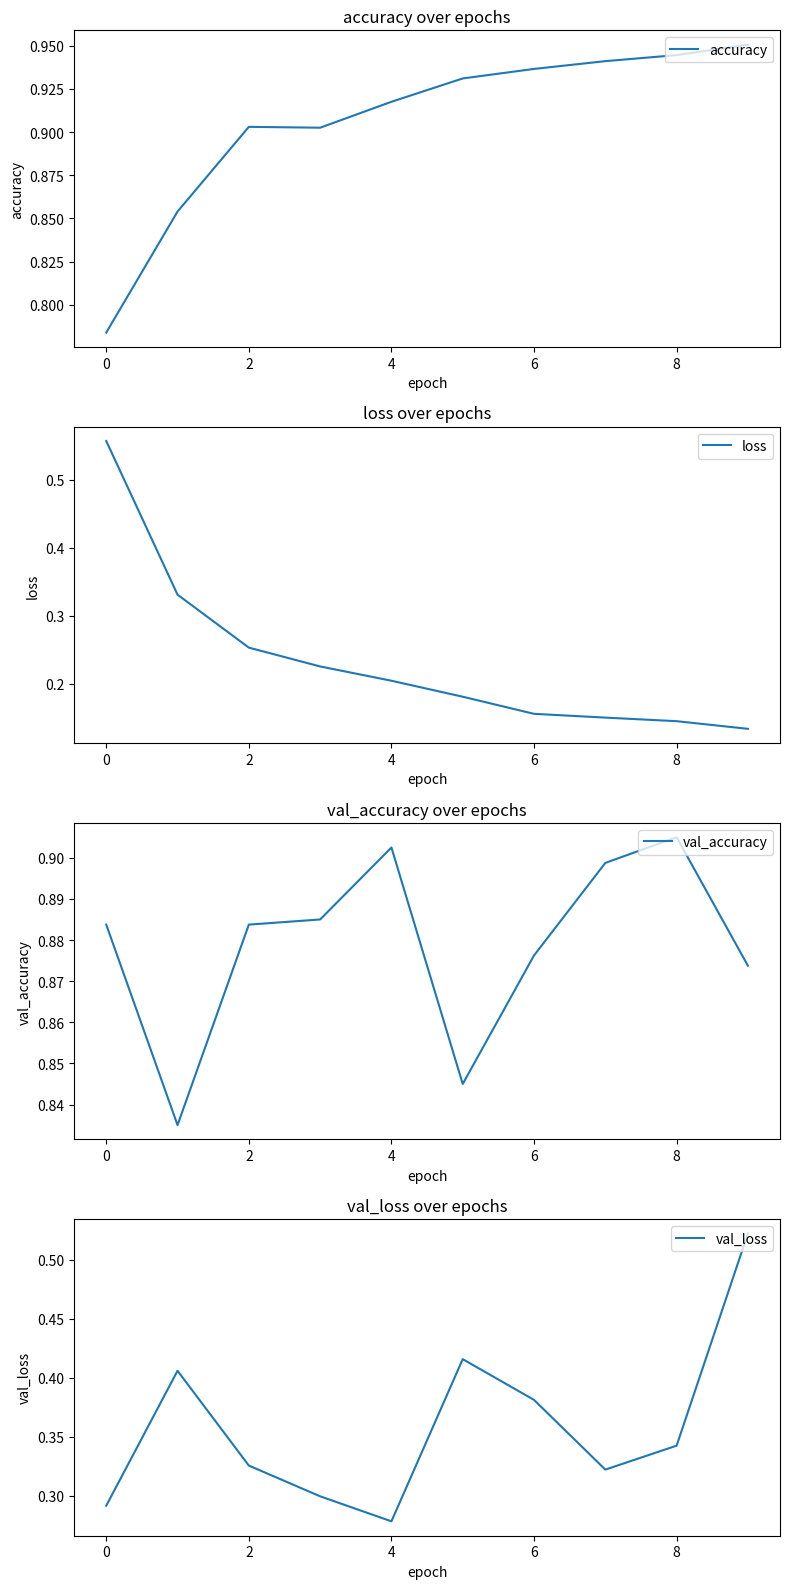

In val_loss, how many points are lower than both neighbors (excluding endpoints)?

2